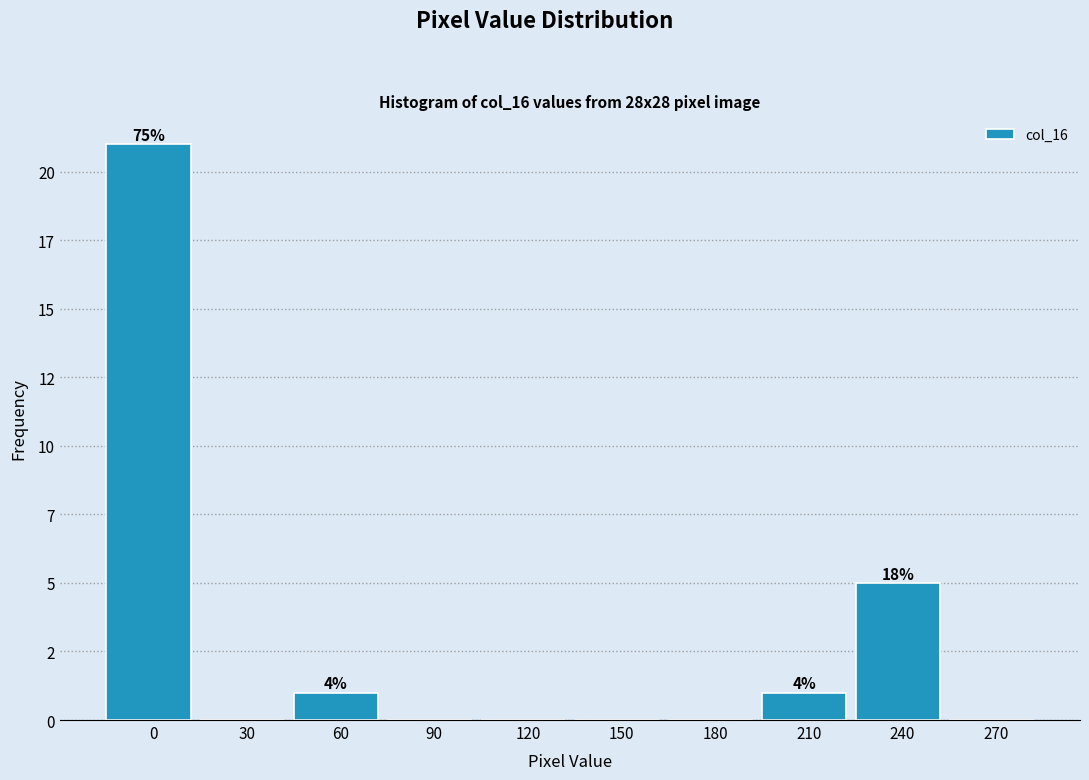

Are the bars horizontal?

No